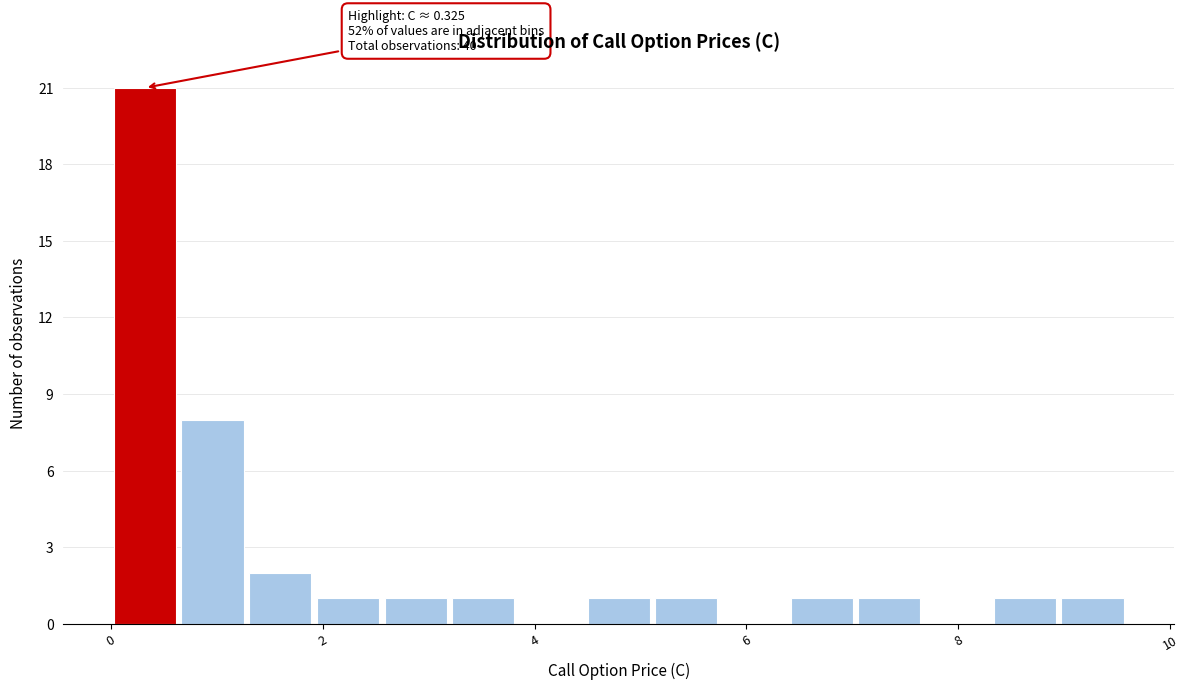

Read against the x-axis, roughly where is the centre of the tallest bar?

0.4